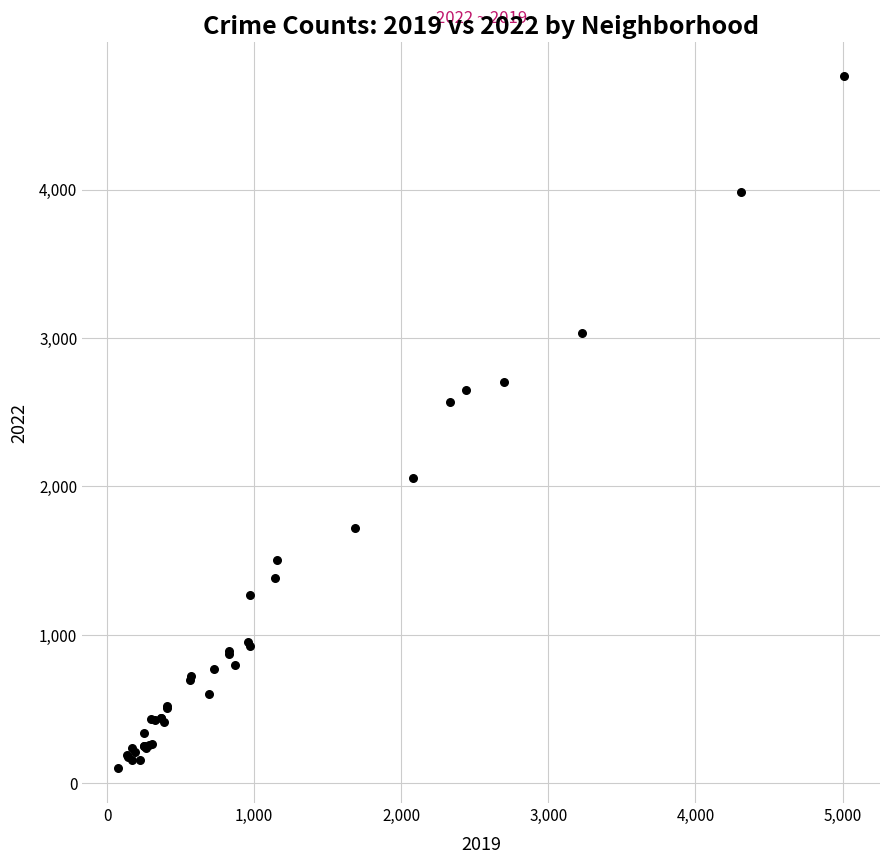

What Y value in the scatter plot is closest to 2430?

2566